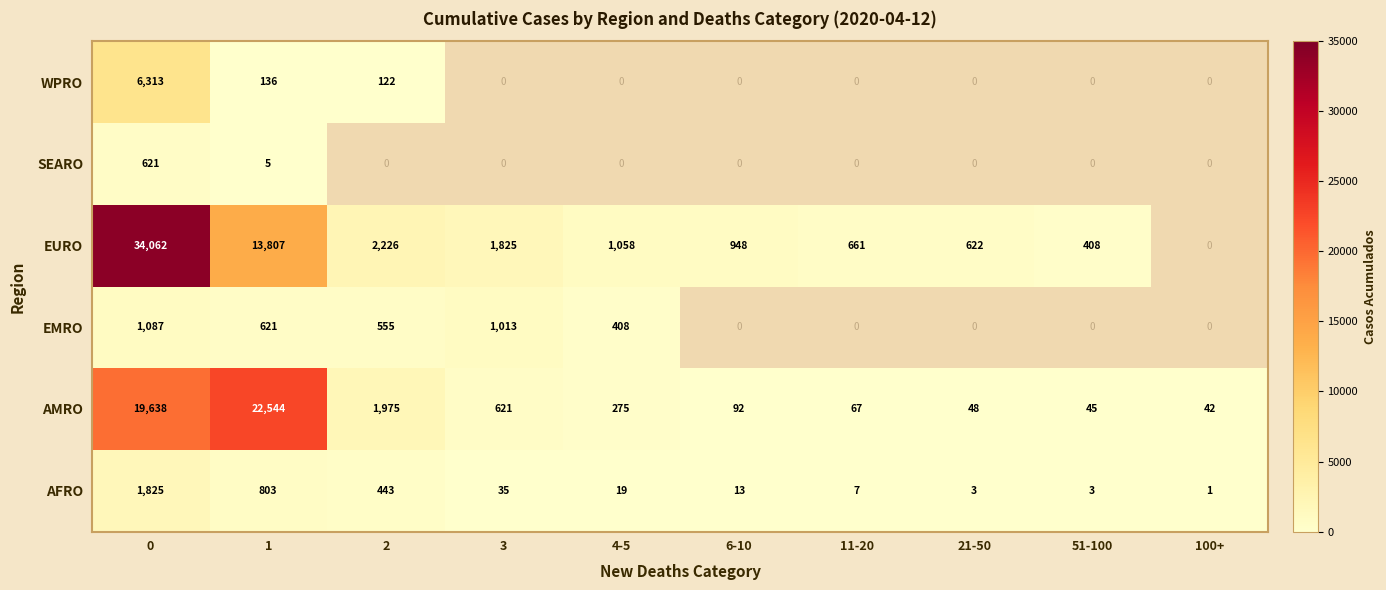

How many distinct data groups are displayed?

6